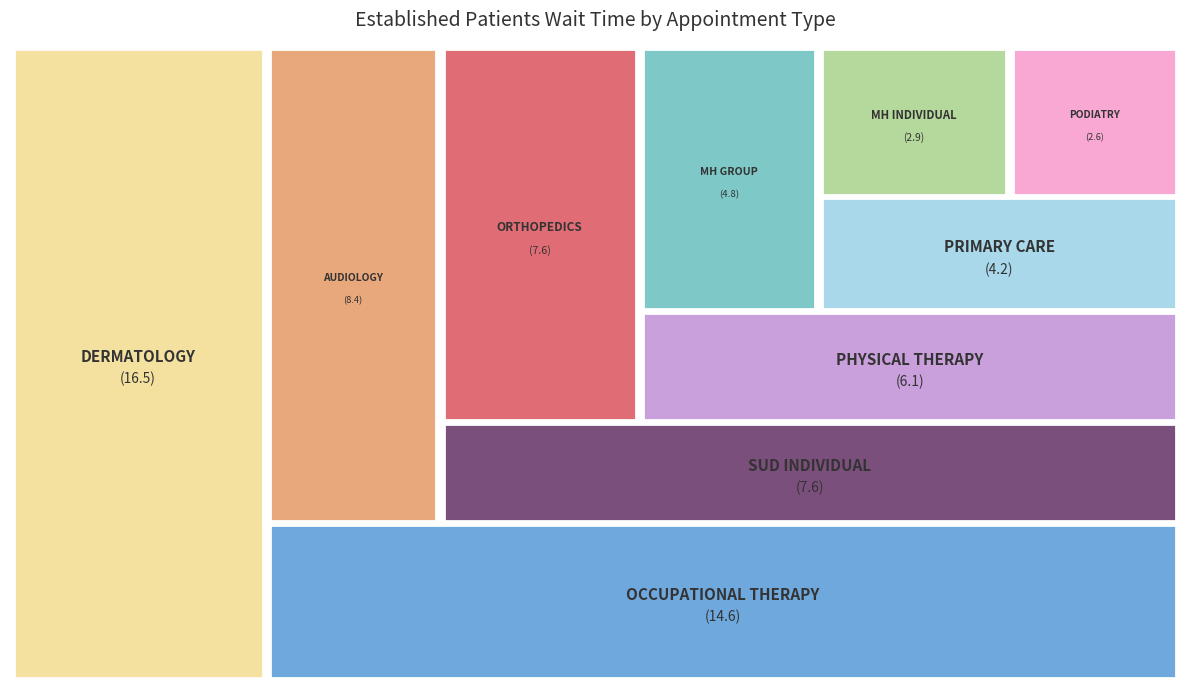

What percentage is the ORTHOPEDICS slice, to the nearest percent?

10%